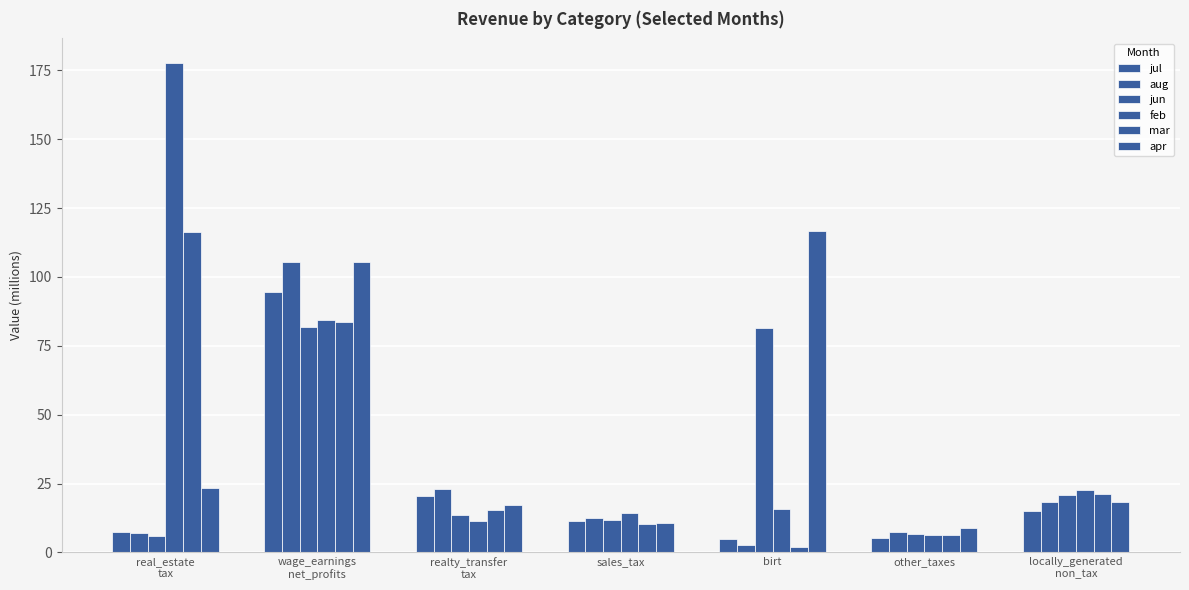

Does the chart contain stacked bars?

No